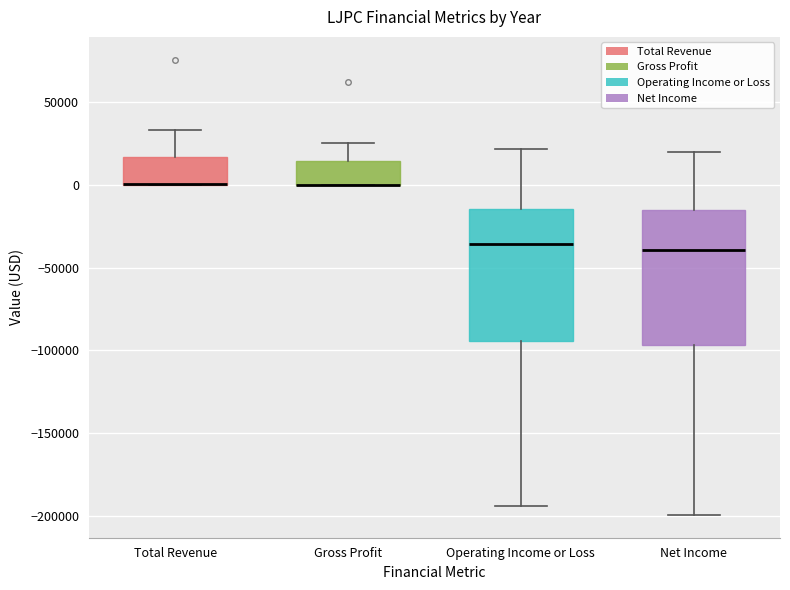

Reading left to right, read every box against the y-axis: the position of its median line, the range the box covers, and the ends of its whiskers. The values are not printed on the chart, so give them approximately, as read against the axis.

Total Revenue: median 0 (drawn on the box's lower edge), box 0 to 15000, whiskers 0 to 35000
Gross Profit: median 0 (drawn on the box's lower edge), box 0 to 15000, whiskers 0 to 25000
Operating Income or Loss: median -35000, box -95000 to -15000, whiskers -195000 to 20000
Net Income: median -40000, box -95000 to -15000, whiskers -200000 to 20000